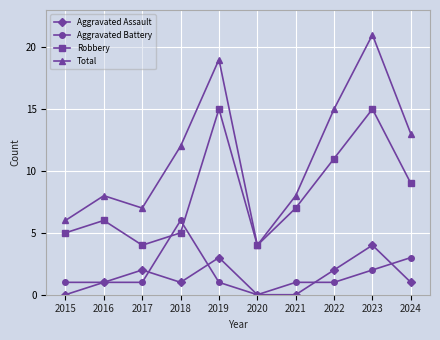

True or false: Aggravated Battery has more than 2 interior local peaks.

False